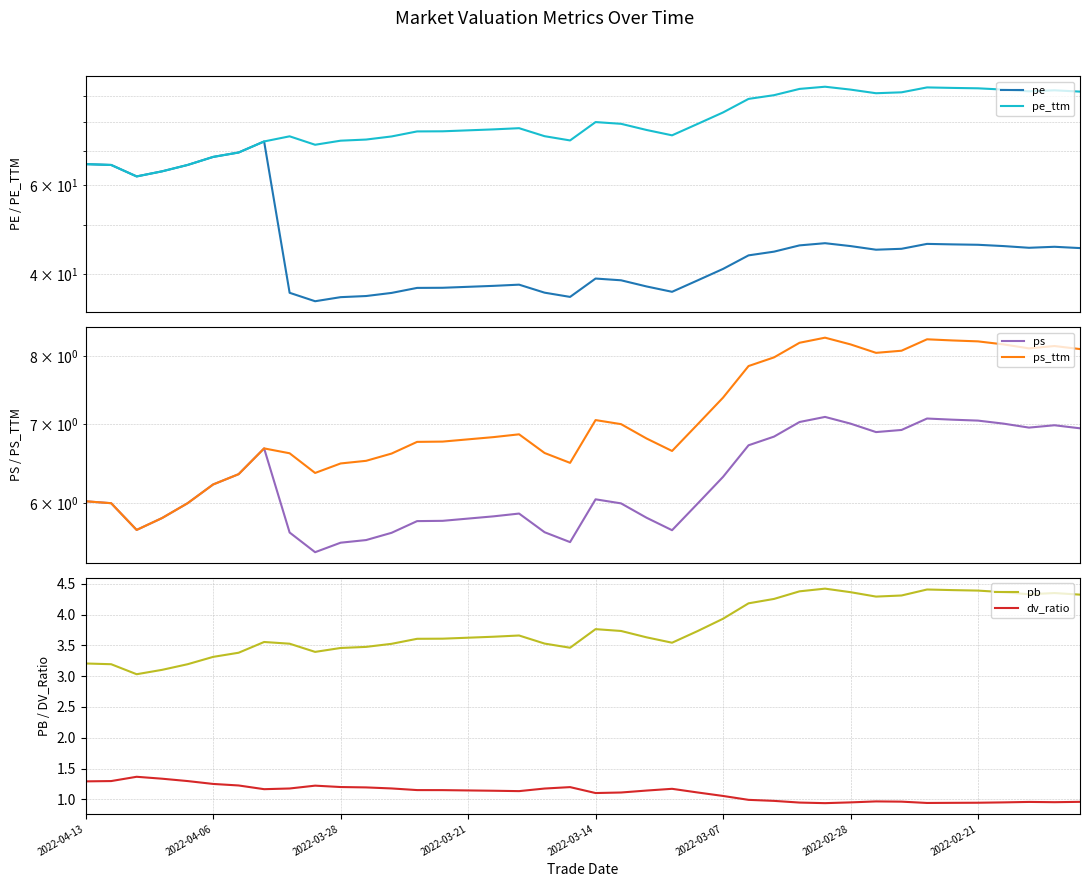

Which category has the highest value across all series?

29